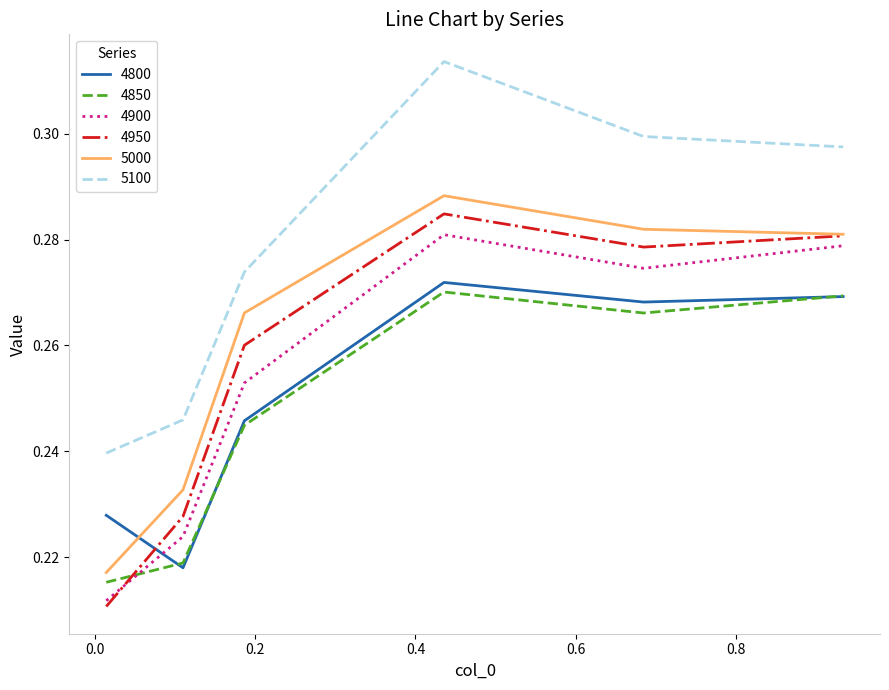

After their last crossing, which series has the higher values: 4850 or 4900?

4900